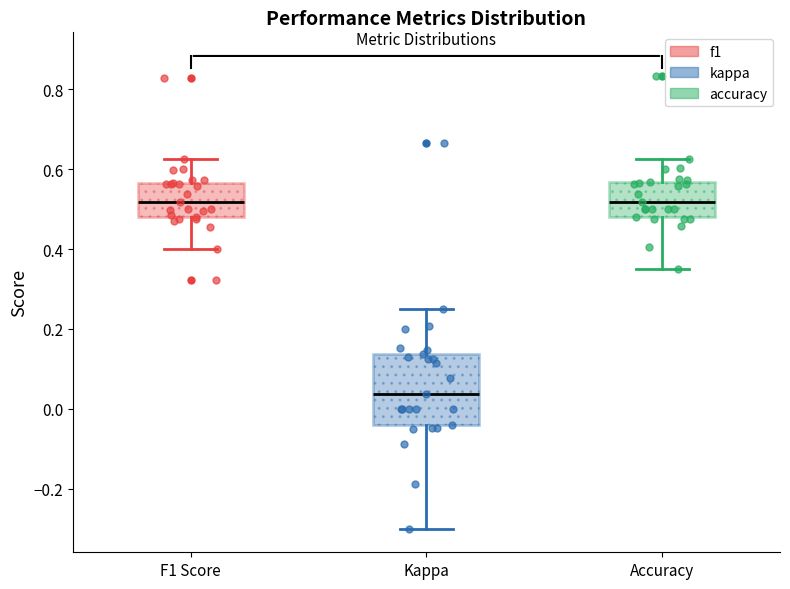

Which box is the tallest, from its lower edge to its upper edge?

Kappa